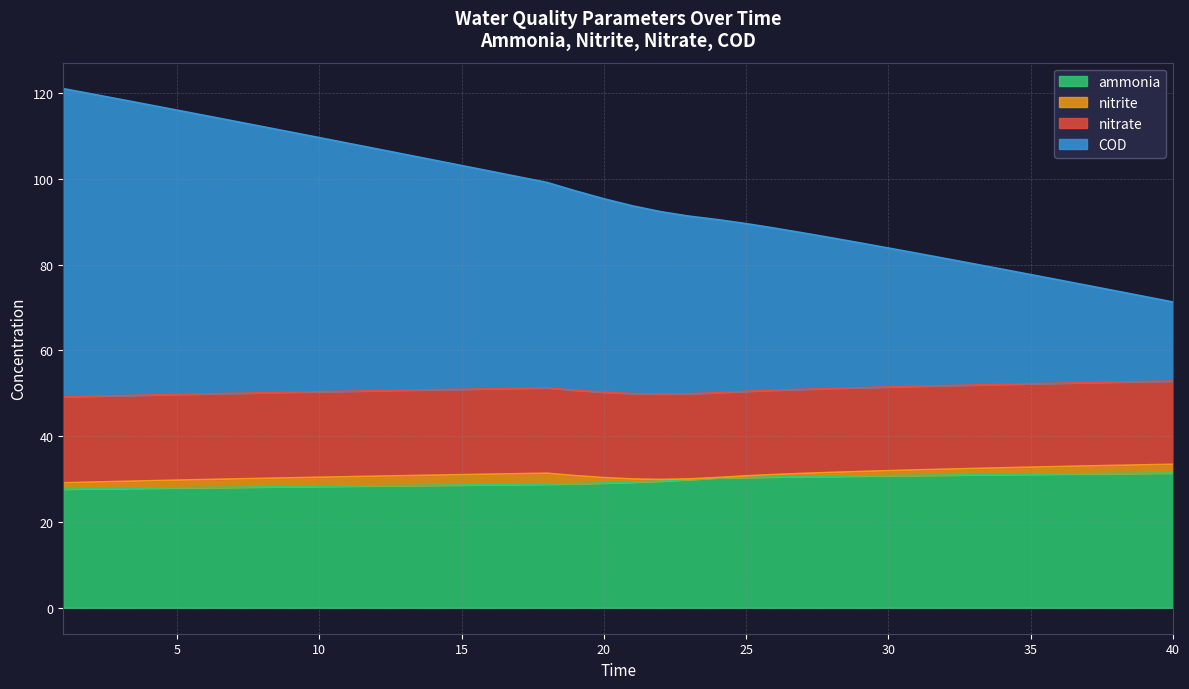

What is the highest value of the ammonia series?

31.4